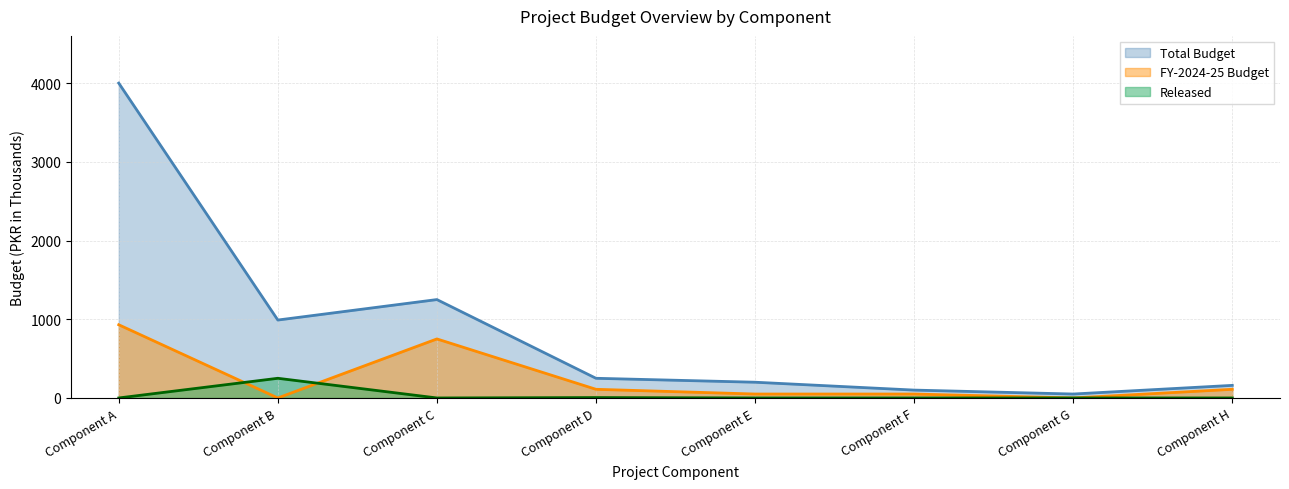

Reading left to right, transcribe all the data shown in this chart.

Total Budget: 4000	990	1250	250	200	100	50	160
FY-2024-25 Budget: 930	0	750	110	50	50	0	110
Released: 0	250	0	5	0	0	0	0